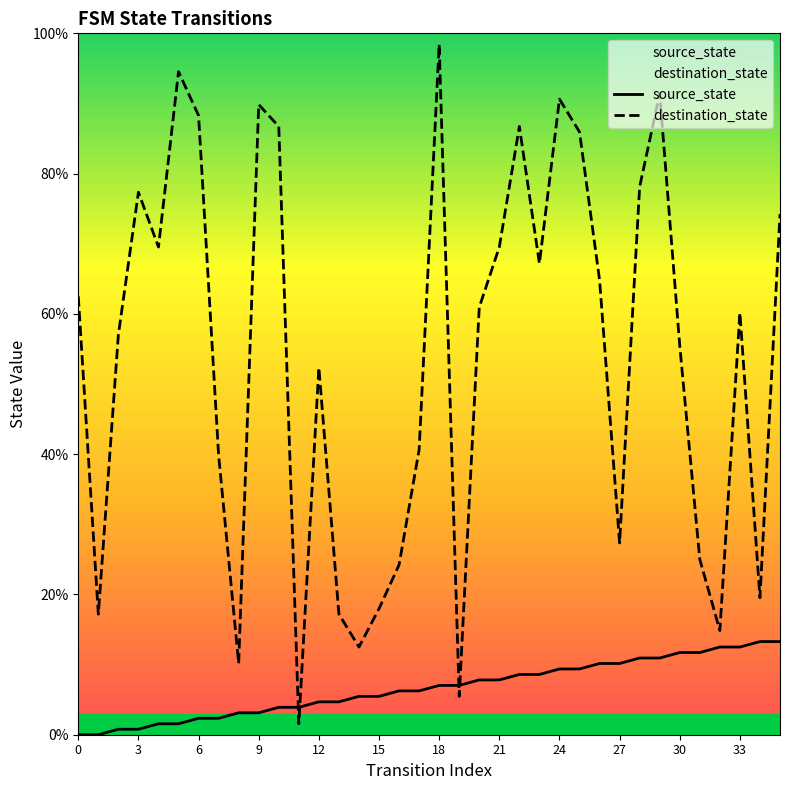

Which series has the largest range (max minus min)?

destination_state